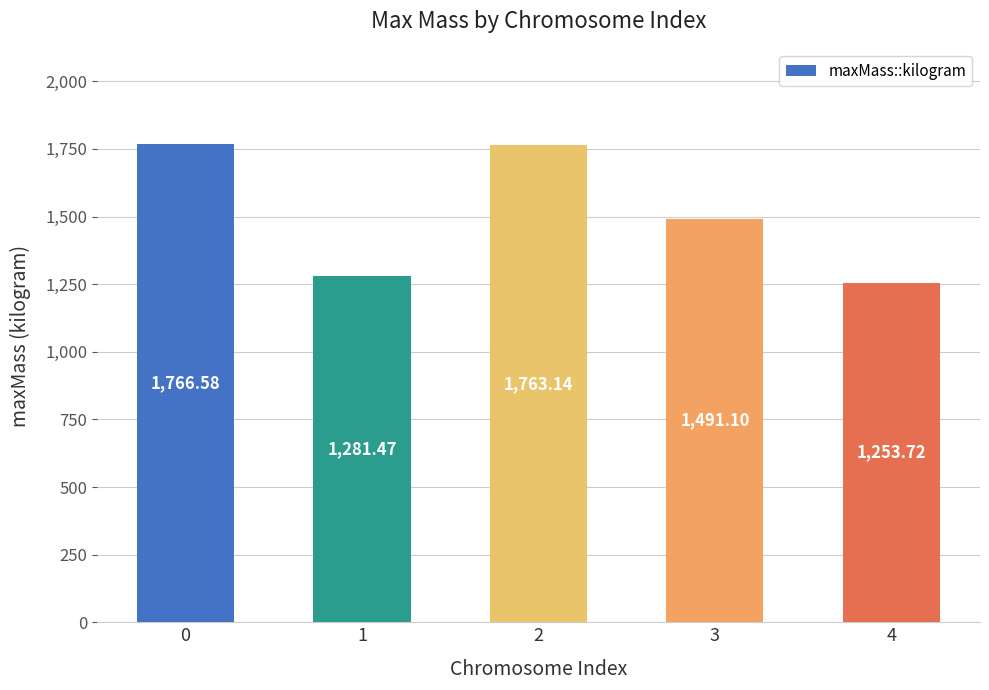

How many series are shown in this chart?

1